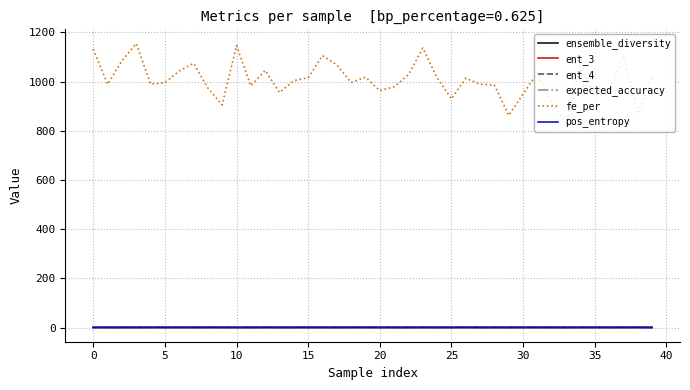

Which series has the largest range (max minus min)?

fe_per